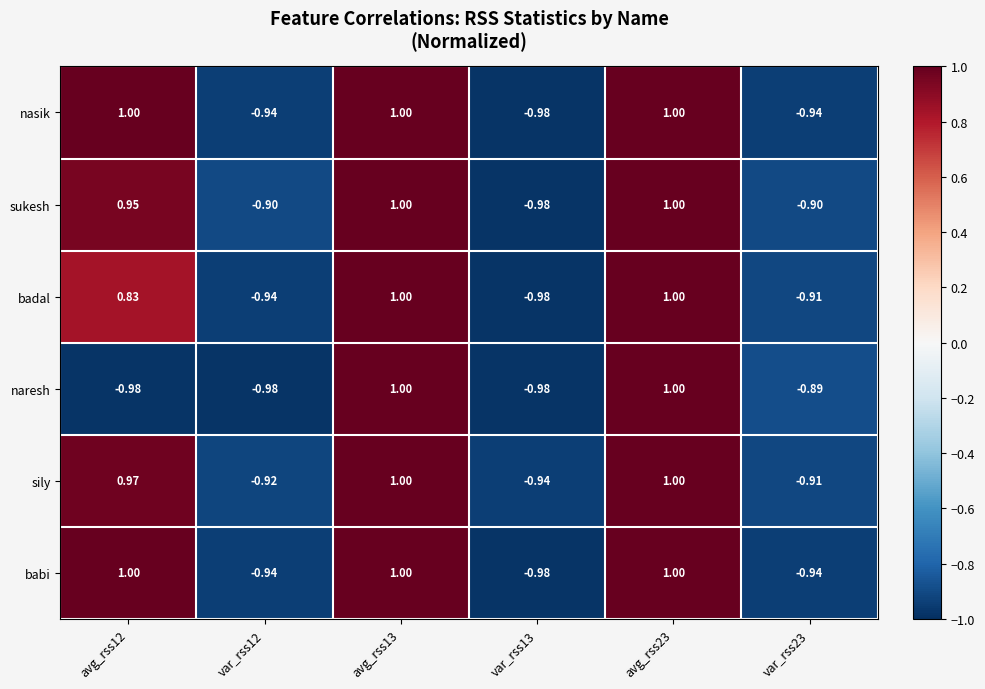

Which series changed the most between avg_rss12 and avg_rss13?

naresh